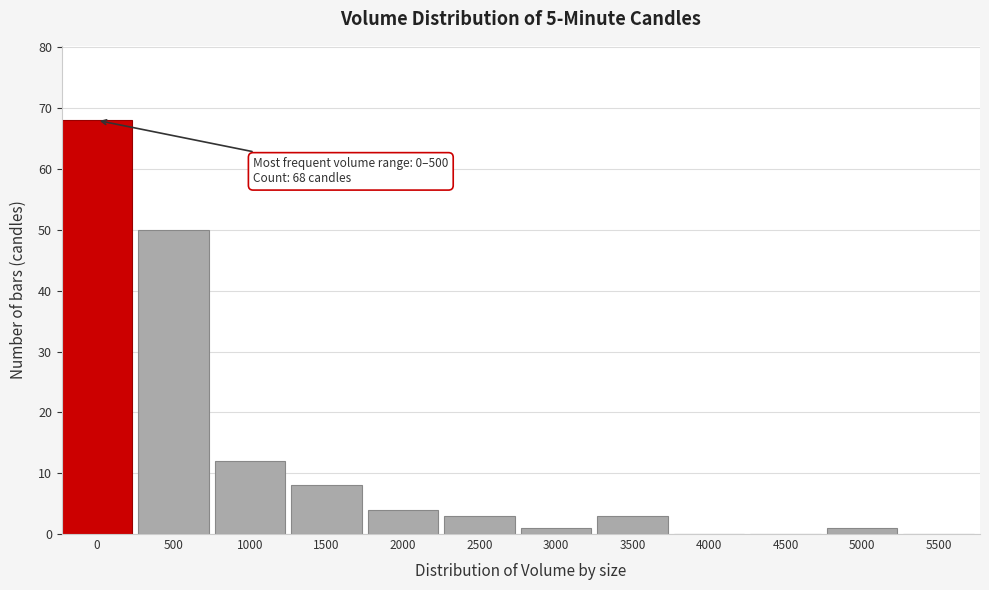

Reading right to left, list all the values displayed in this chart.

5500=0	5000=1	4500=0	4000=0	3500=3	3000=1	2500=3	2000=4	1500=8	1000=12	500=50	0=68